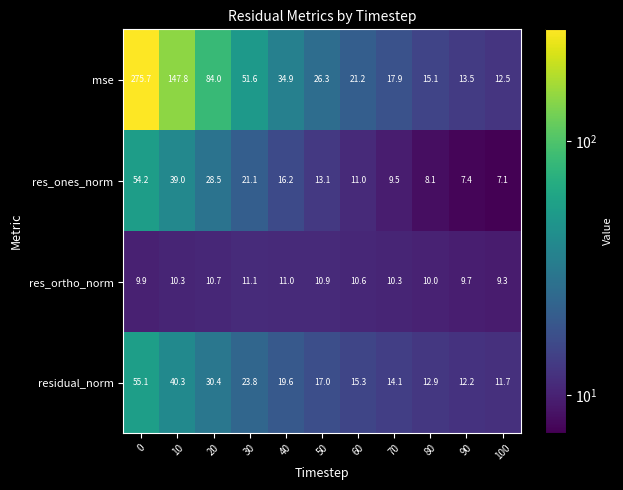

What is the sum of the mse values at 60 and 0?

296.9